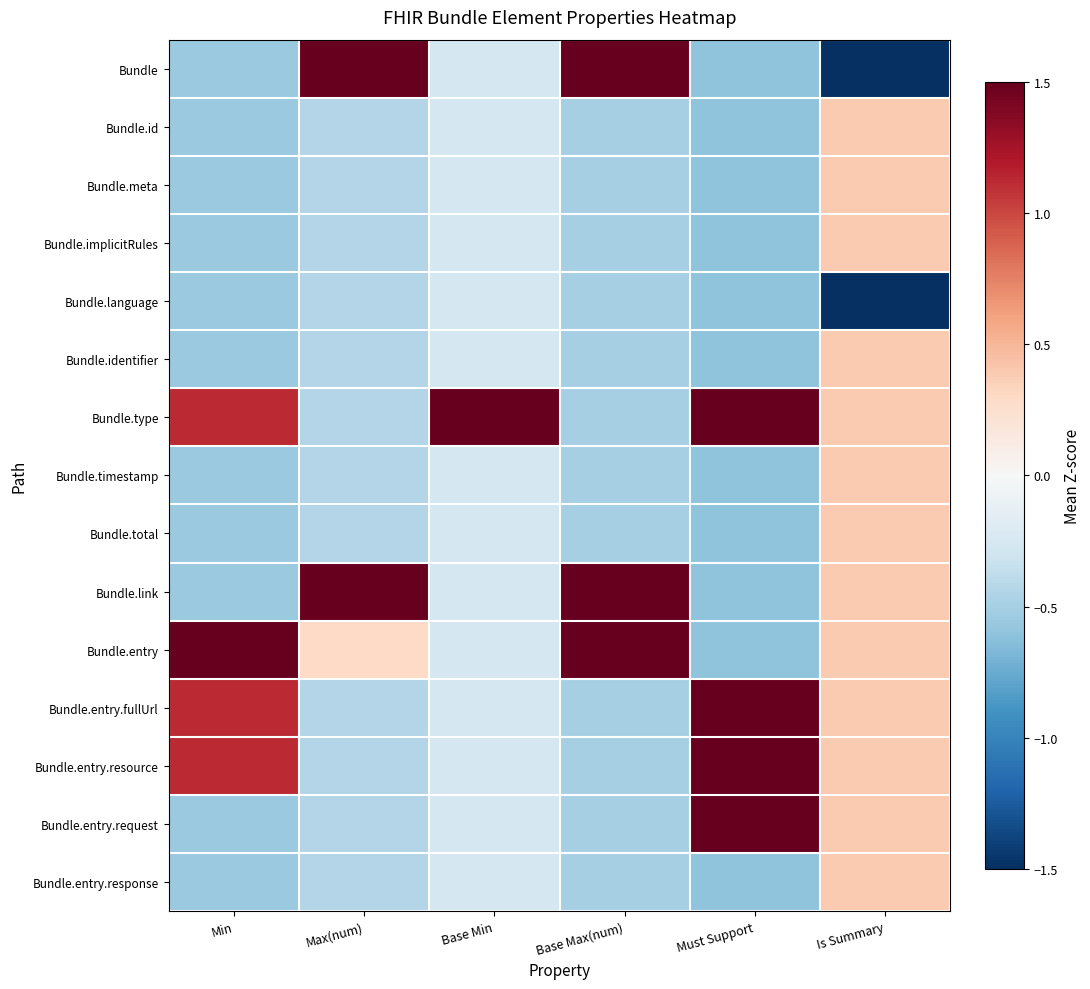

How many data points does each series have?

6